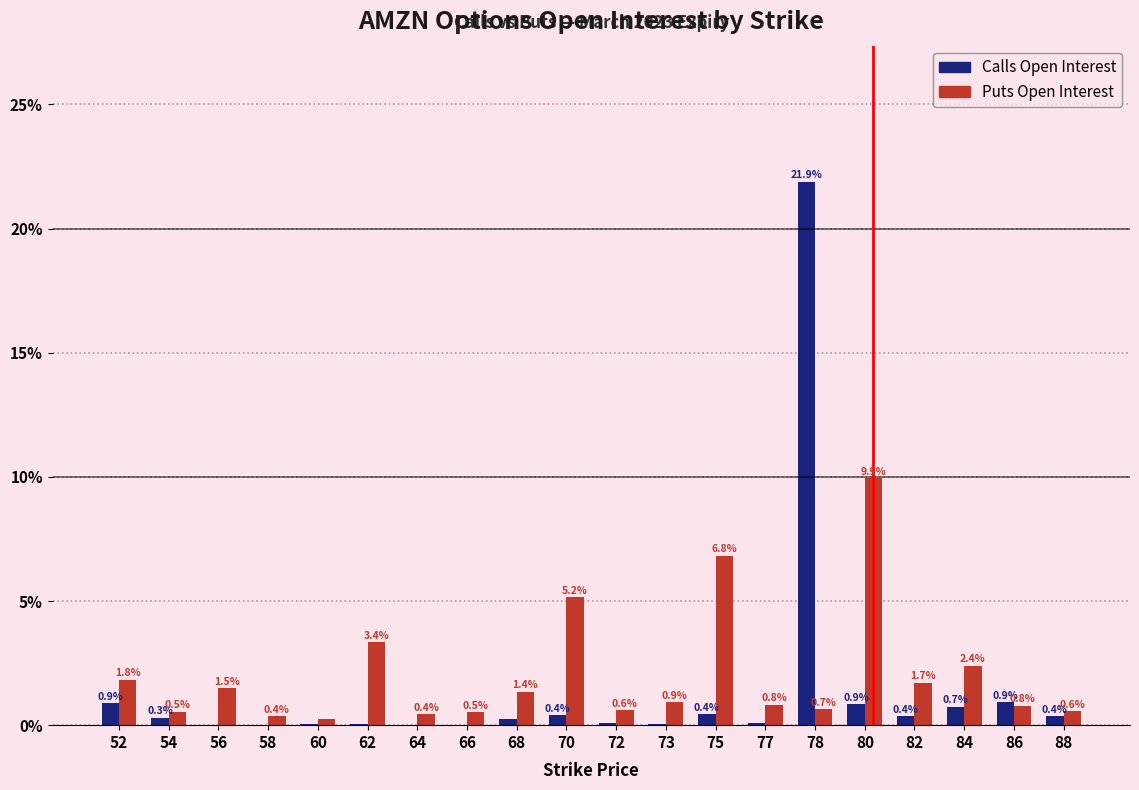

What is the total value across all series at 60?

0.3